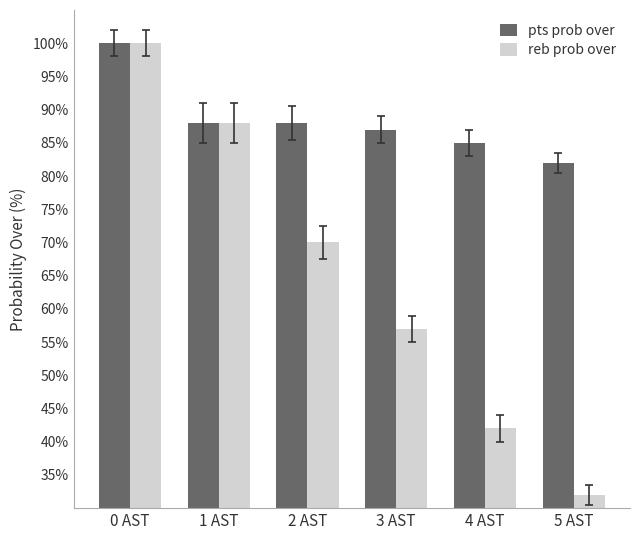

Rank the categories by reb prob over value from highest to lowest.

0 AST, 1 AST, 2 AST, 3 AST, 4 AST, 5 AST